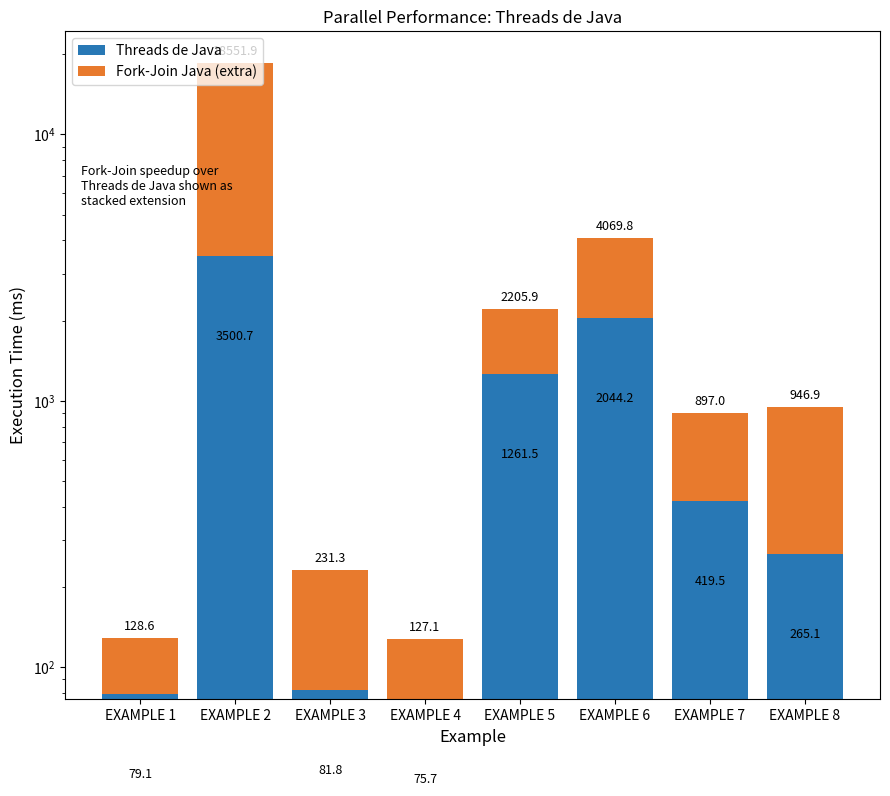

Rank the series at EXAMPLE 6 from lowest to highest value.

Fork-Join Java (extra), Threads de Java